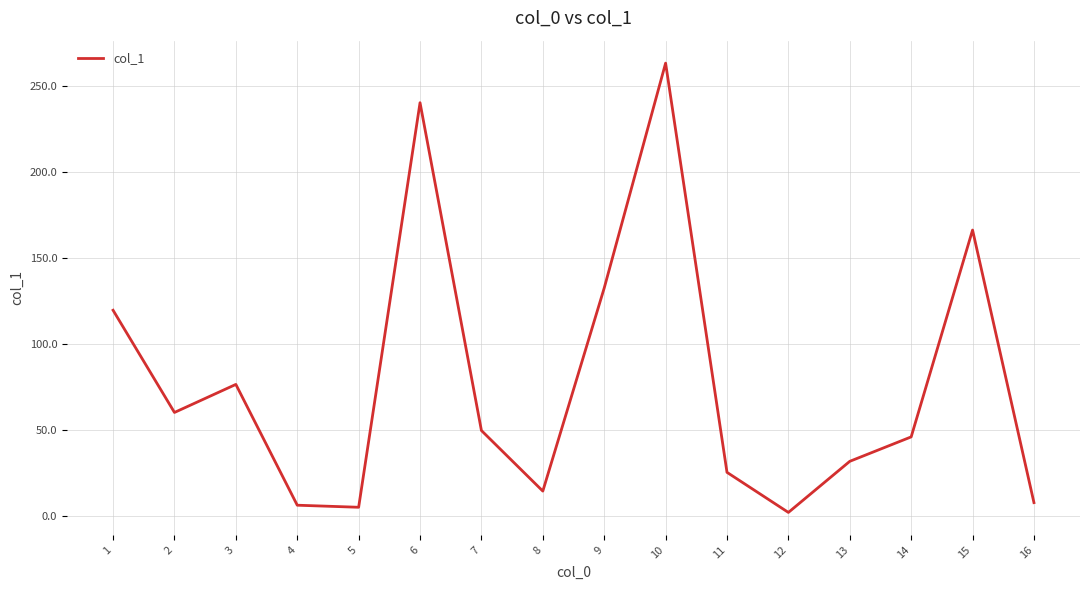

How many values are below 49?

8